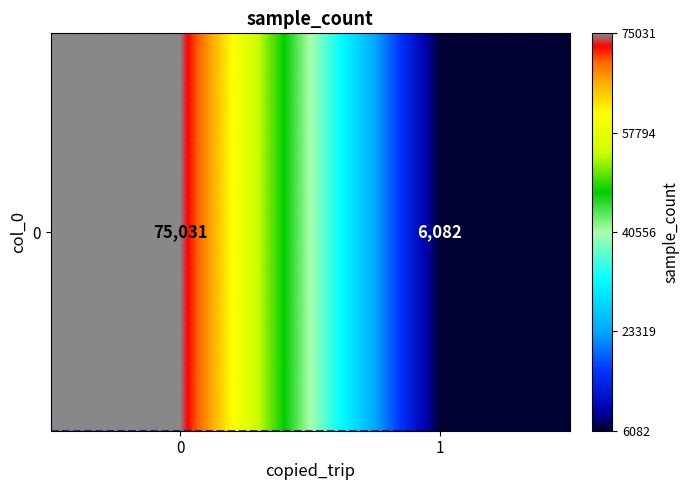

List the labels in order of value, smallest first.

1, 0